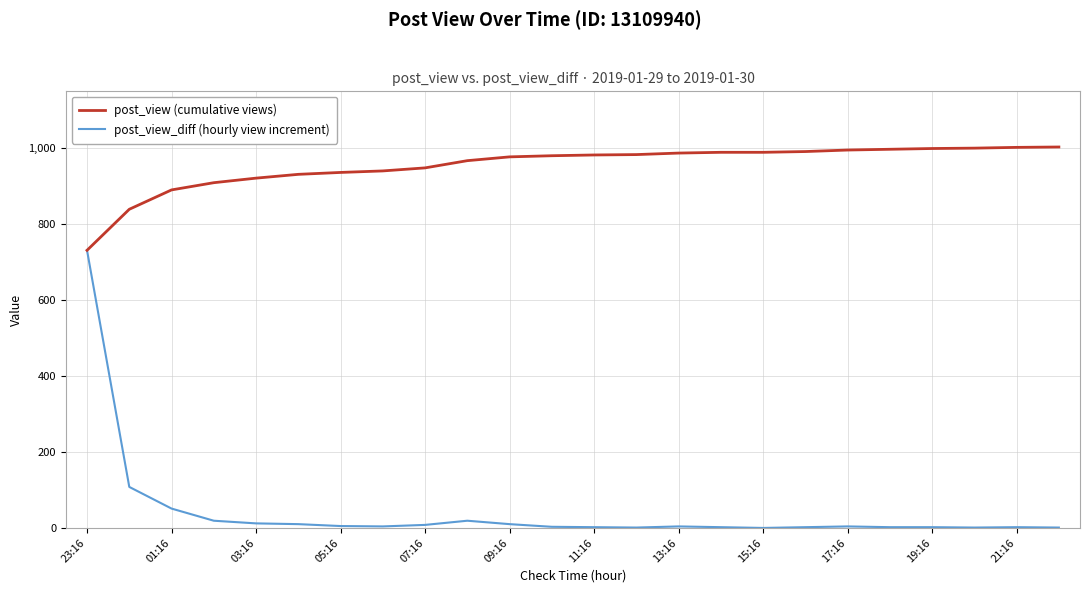

Which series has the largest total across all categories?

post_view (cumulative views)